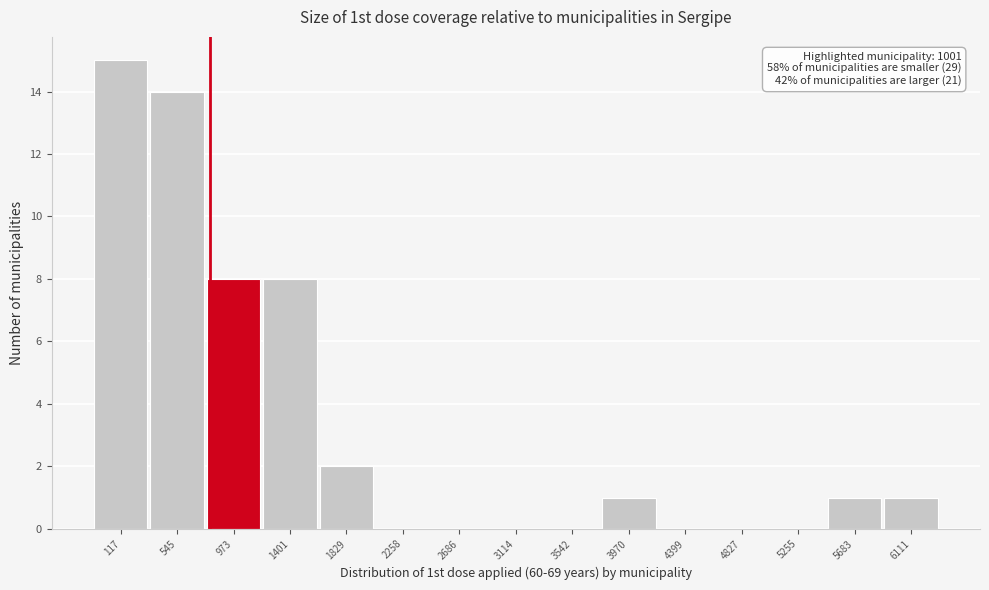

Reading left to right, transcribe all the data shown in this chart.

117=15	545=14	973=8	1401=8	1829=2	2258=0	2686=0	3114=0	3542=0	3970=1	4399=0	4827=0	5255=0	5683=1	6111=1